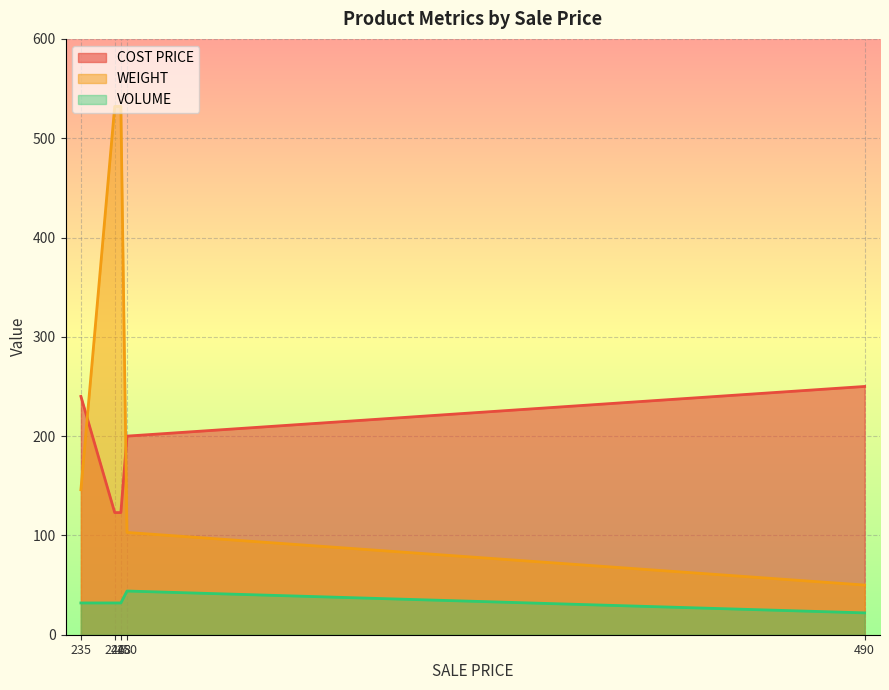

What is the label of the 1st point from the right?

490